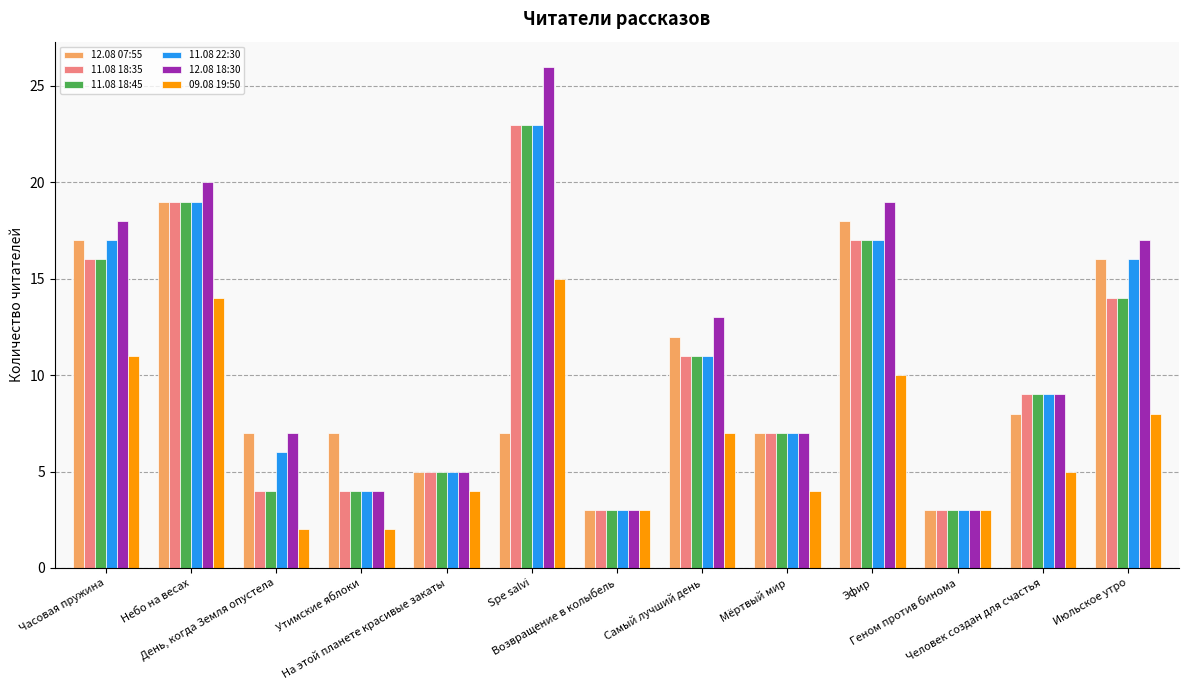

Where is 11.08 18:45 nearest to the value 13?

Июльское утро